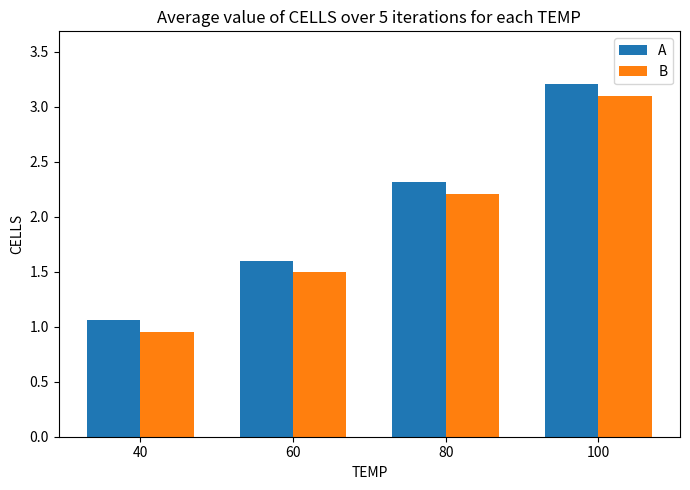

What is the difference between the maximum and minimum values in the B series?

2.2